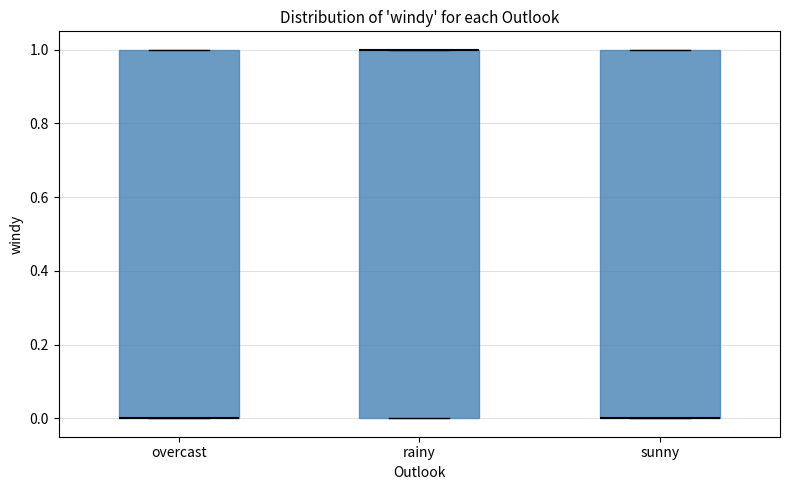

Where is the upper edge of the box for sunny on the y-axis? The values are not printed on the chart, so give them approximately, as read against the axis.

1